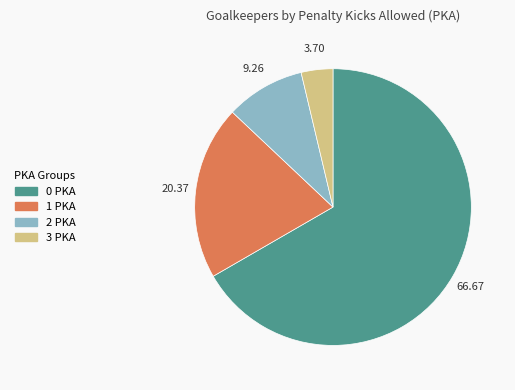

Does 3 PKA represent more than half of the total?

No